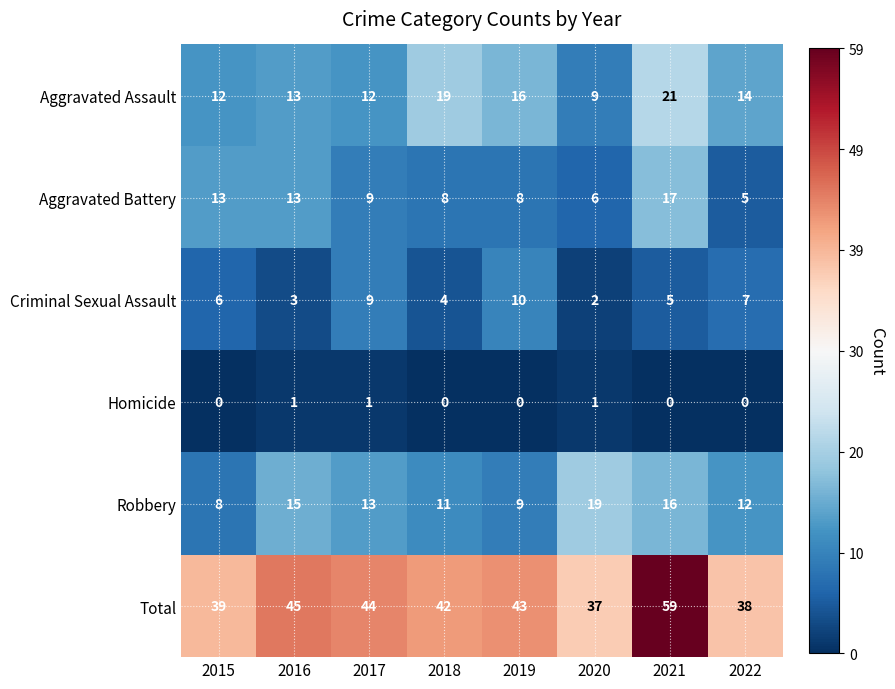

Which category has the lowest value in the Total series?

2020